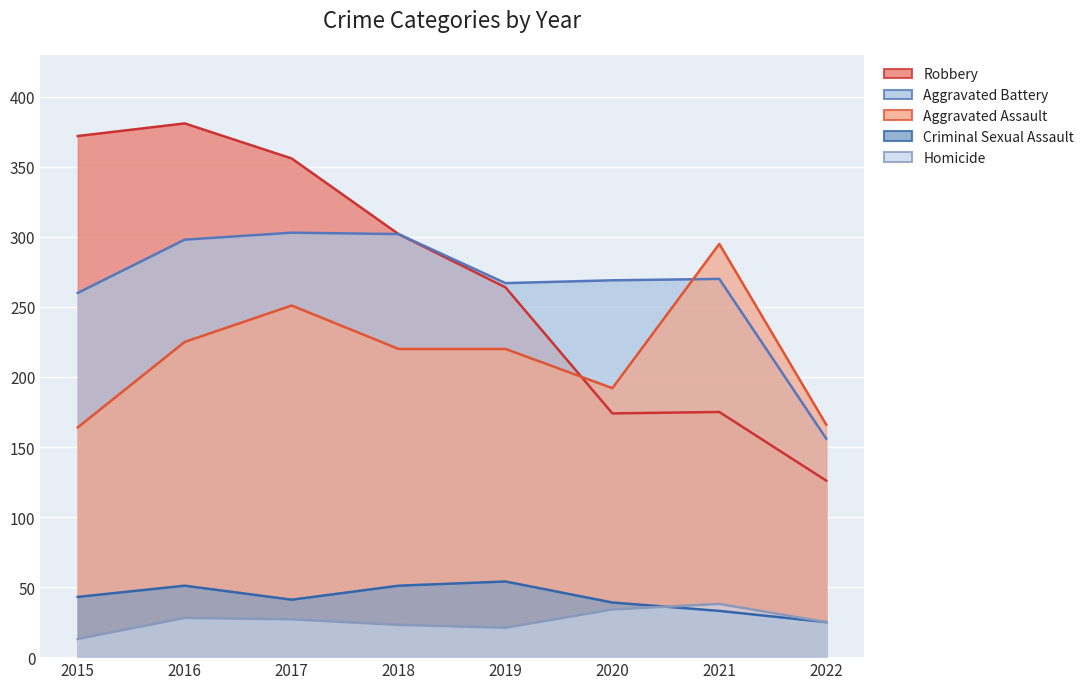

True or false: Robbery has more than 0 points higher than both neighbors.

True